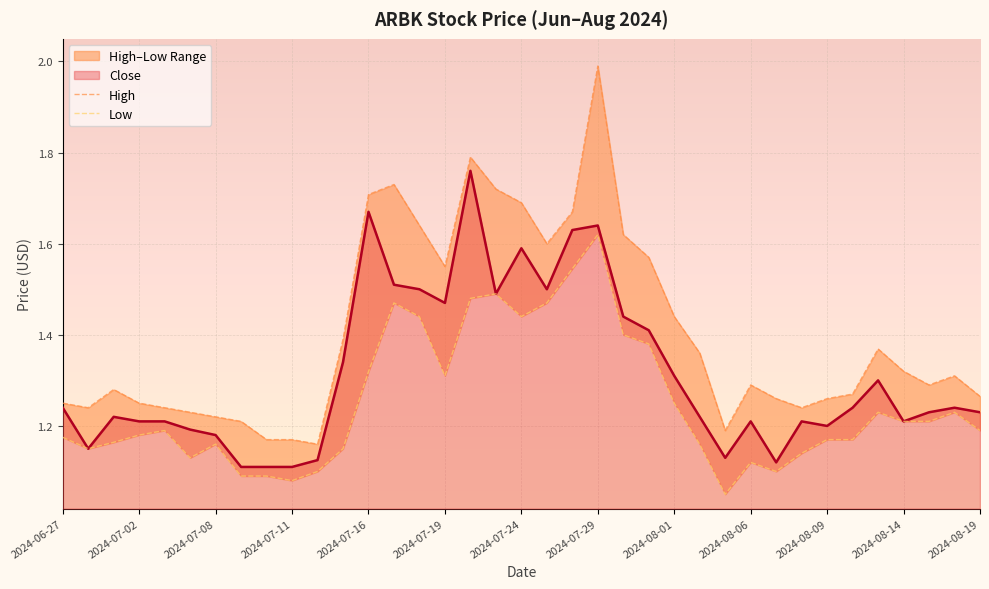

True or false: Low and High cross at least once.

False